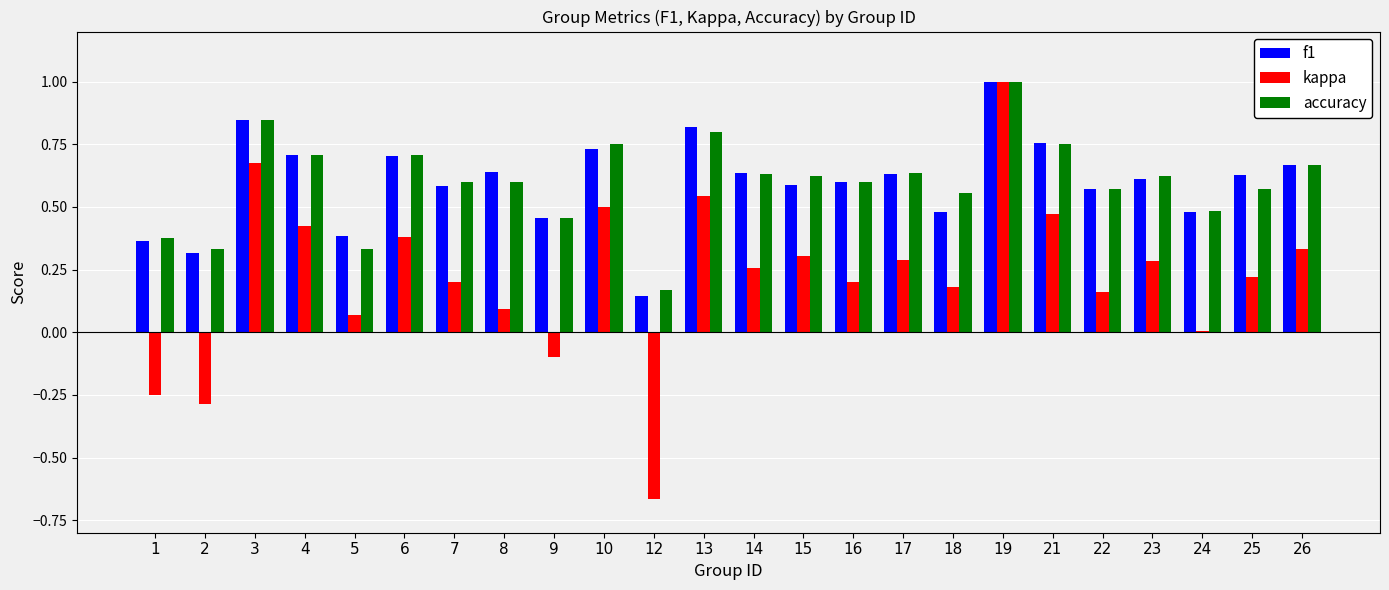

Between 1 and 24, which series saw the biggest shift?

kappa